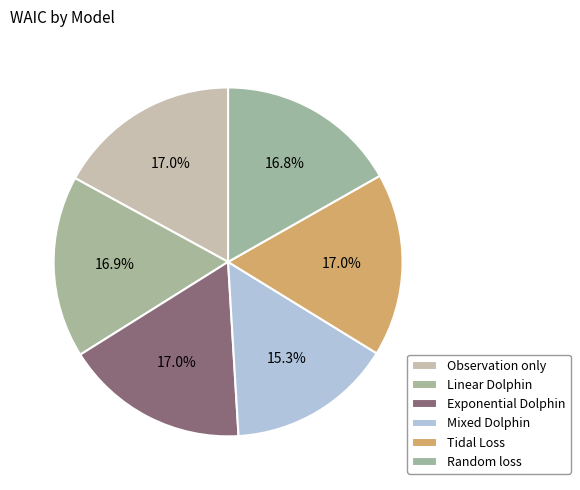

How many segments does this pie chart have?

6